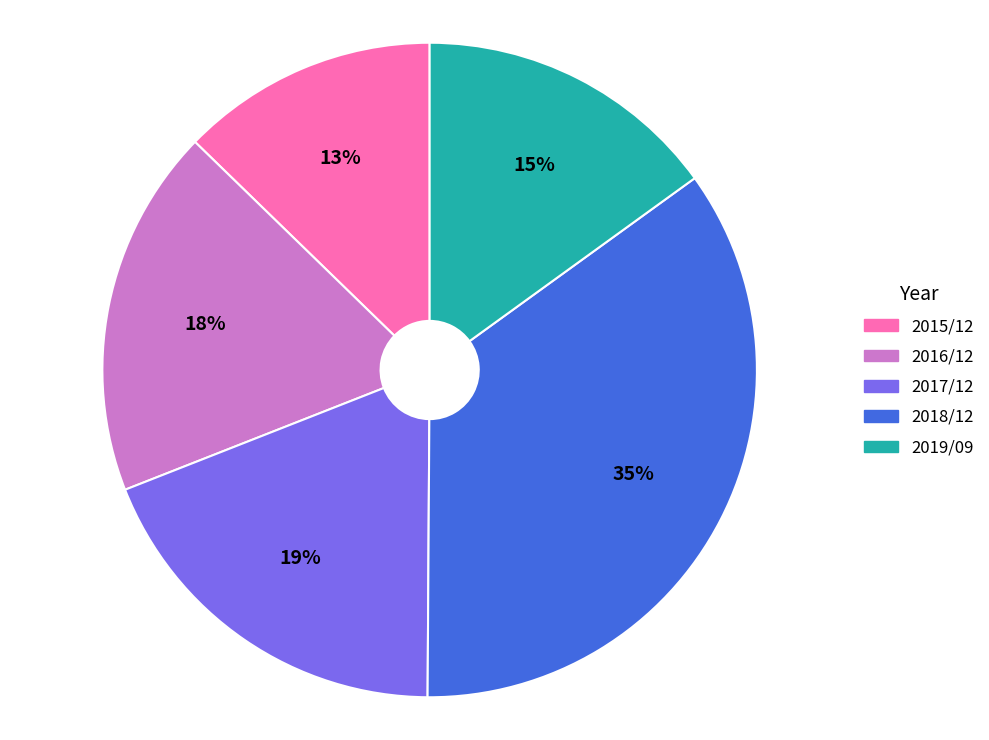

What is the smallest slice in the pie chart?

2015/12